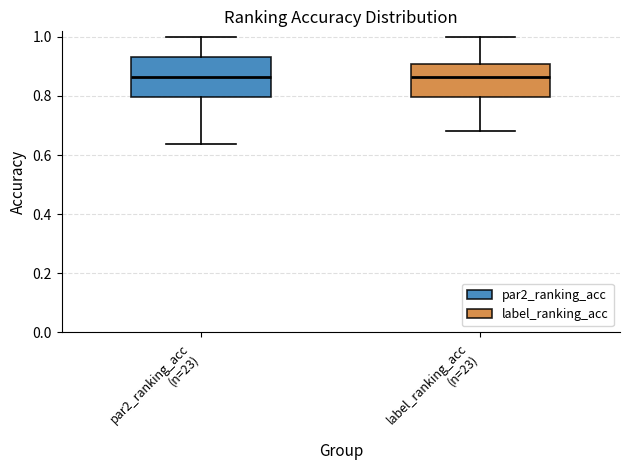

Reading left to right, read every box against the y-axis: the position of its median line, the range the box covers, and the ends of its whiskers. The values are not printed on the chart, so give them approximately, as read against the axis.

par2_ranking_acc (n=23): median 0.86, box 0.80 to 0.94, whiskers 0.64 to 1.00
label_ranking_acc (n=23): median 0.86, box 0.80 to 0.90, whiskers 0.68 to 1.00